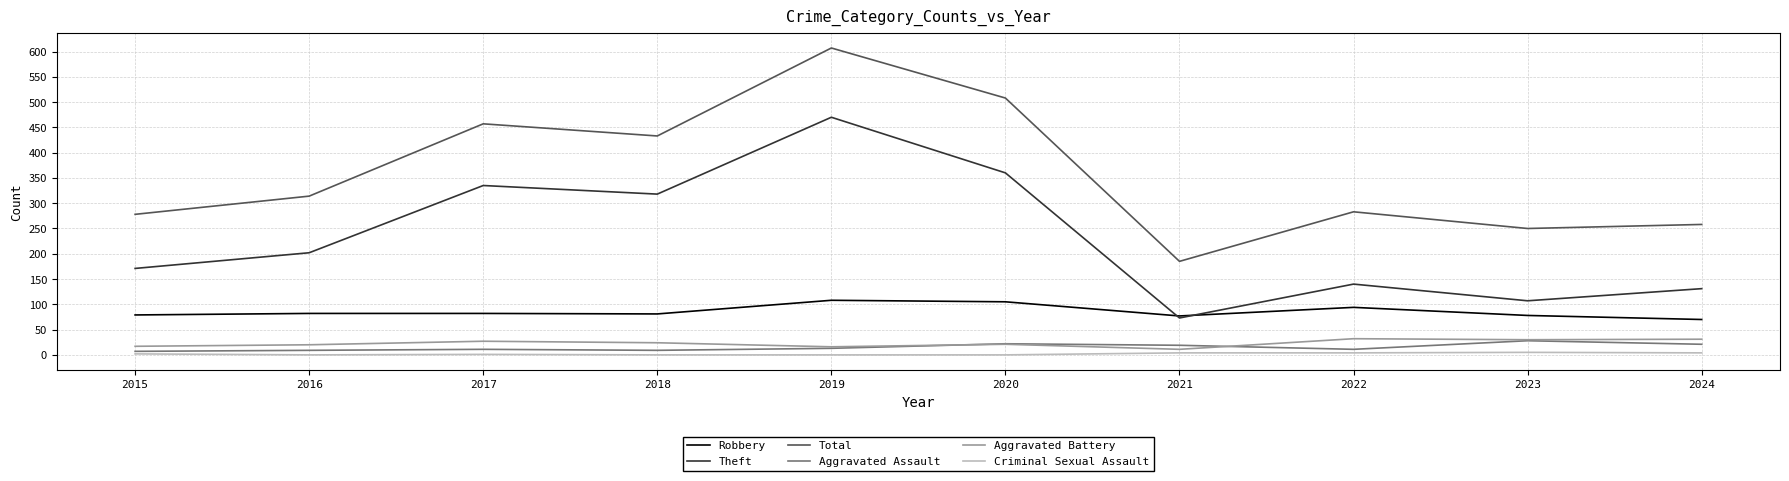

Is it true that Total equals 63 at 2015?

False